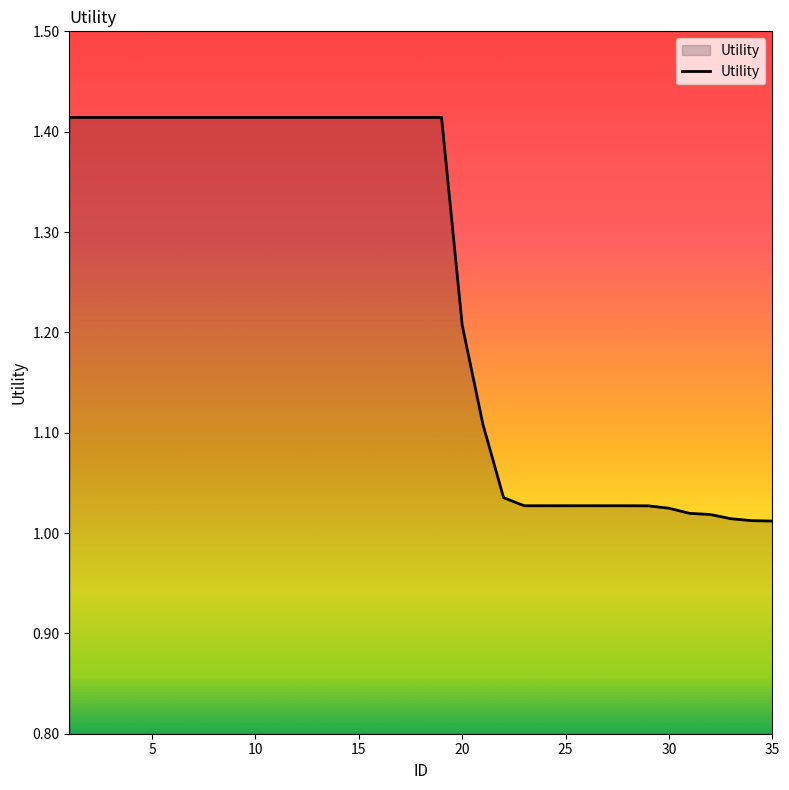

What is the difference between the maximum and minimum values?

0.4